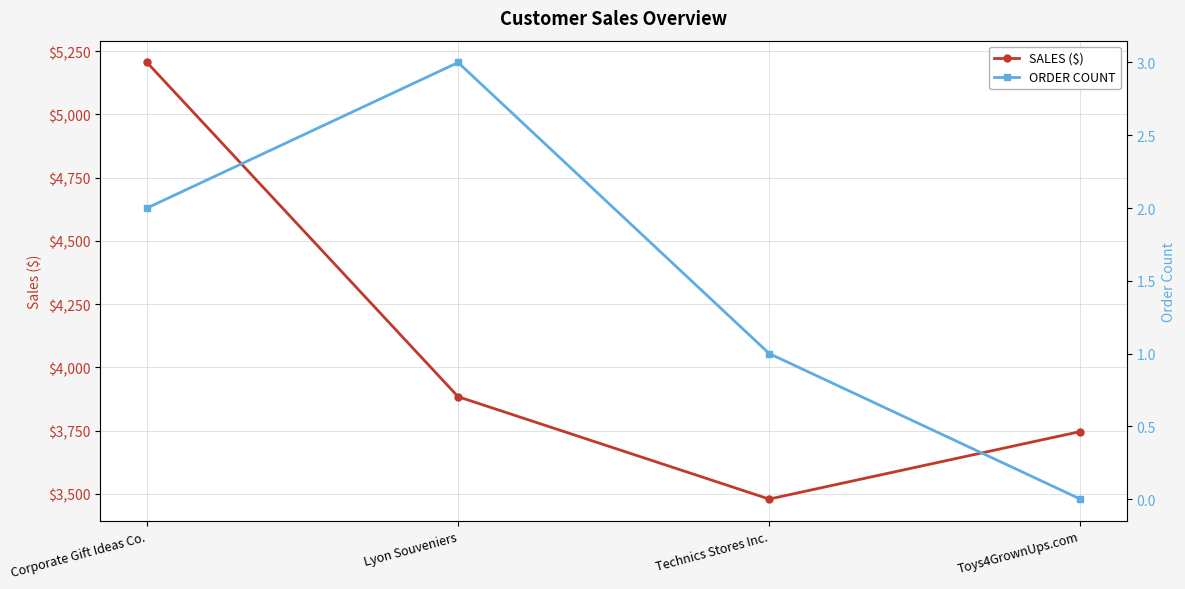

Rank the series at Corporate Gift Ideas Co. from highest to lowest value.

SALES ($), ORDER COUNT